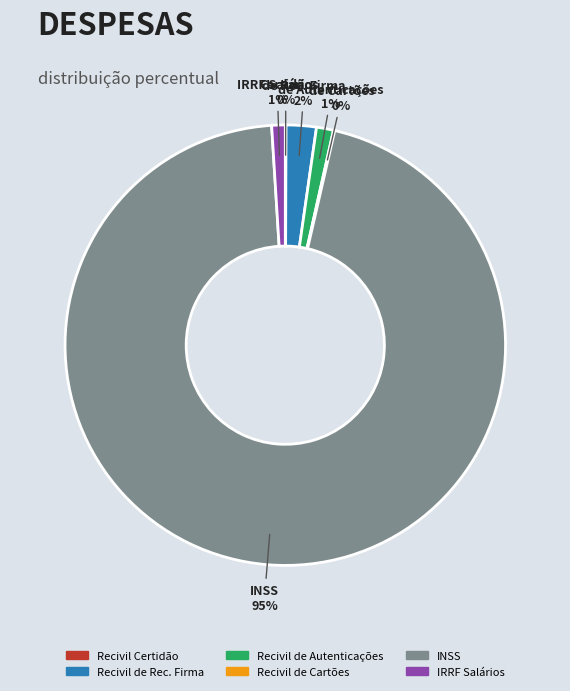

Which slice is the largest?

INSS